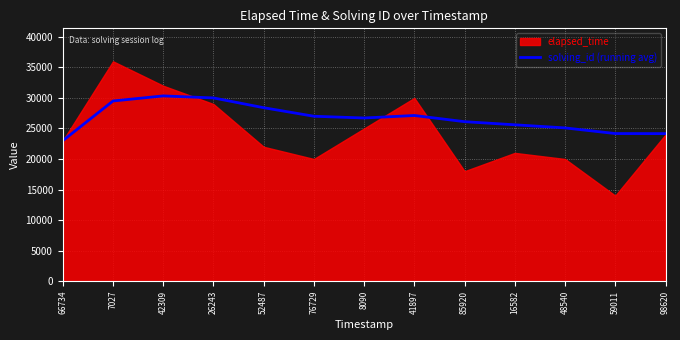

Which category has the lowest value in the solving_id (running avg) series?

66734